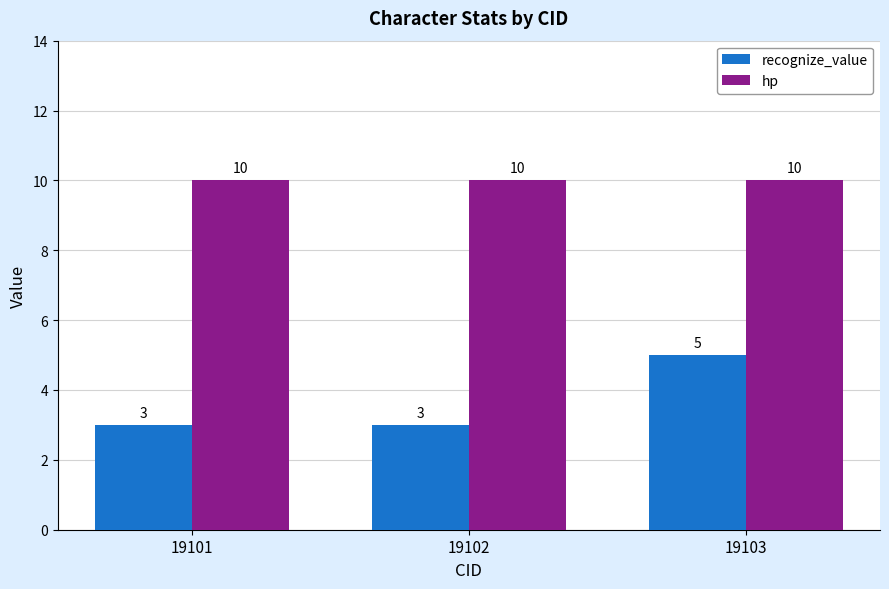

Which series has the largest total across all categories?

hp